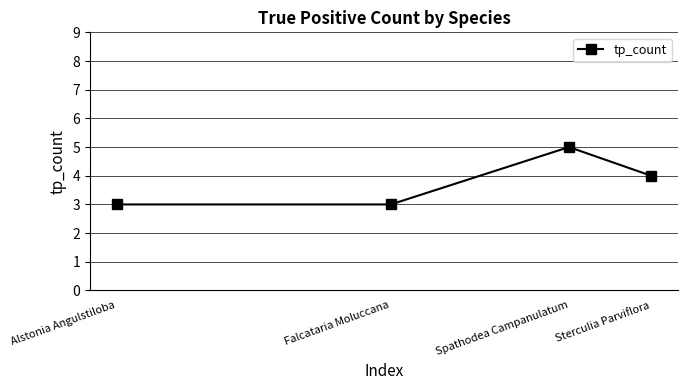

Reading right to left, extract all data points from this chart.

Sterculia Parviflora=4	Spathodea Campanulatum=5	Falcataria Moluccana=3	Alstonia Angulstiloba=3